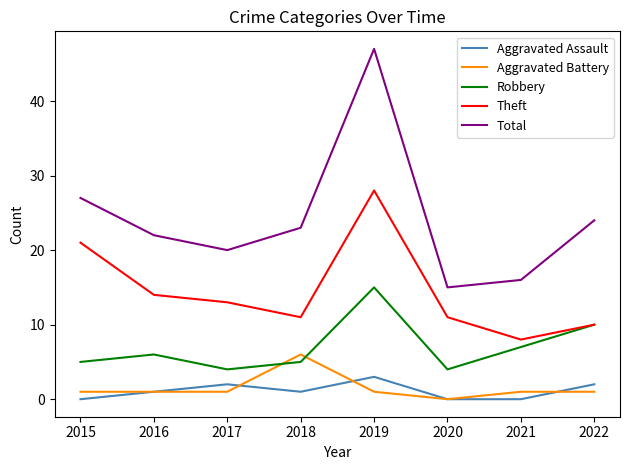

At 2019, list the series in order from smallest to largest.

Aggravated Battery, Aggravated Assault, Robbery, Theft, Total